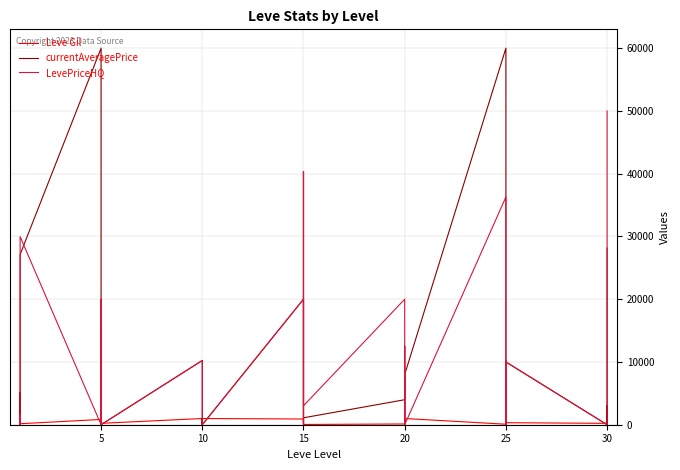

In currentAveragePrice, how many points are lower than both neighbors (excluding endpoints)?

10